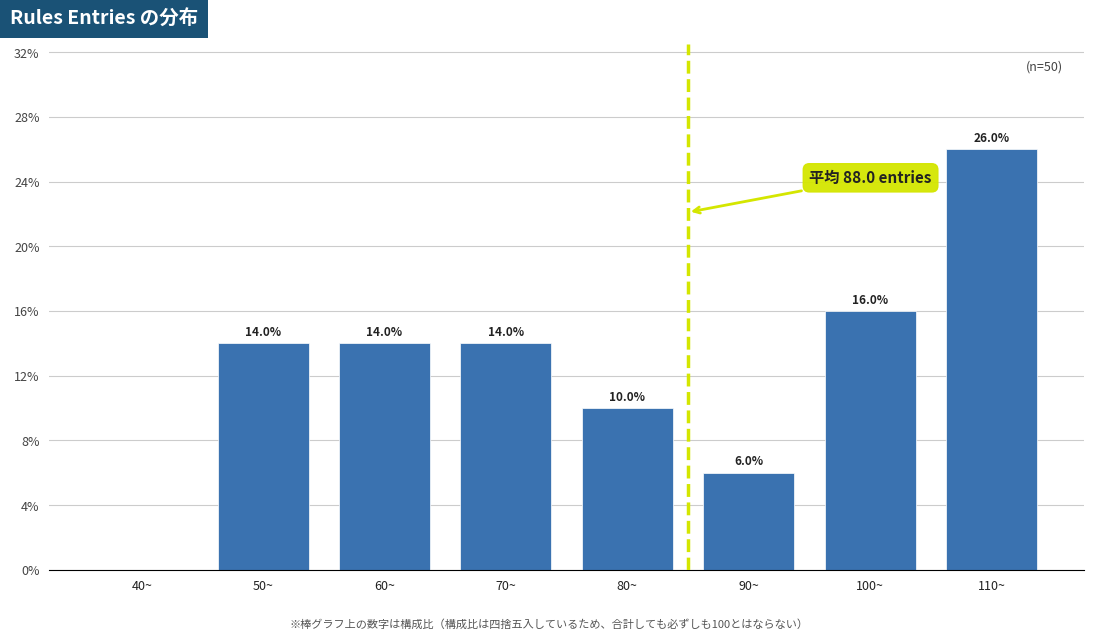

Reading left to right, list all the values displayed in this chart.

40~=0.0	50~=14.0	60~=14.0	70~=14.0	80~=10.0	90~=6.0	100~=16.0	110~=26.0